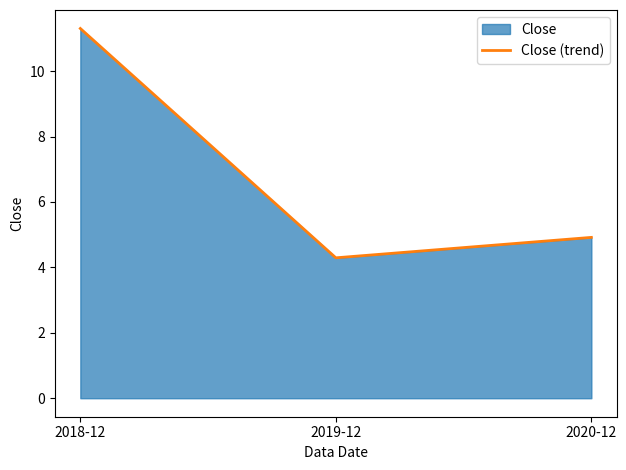

Between 2019-12 and 2018-12, which is larger?

2018-12